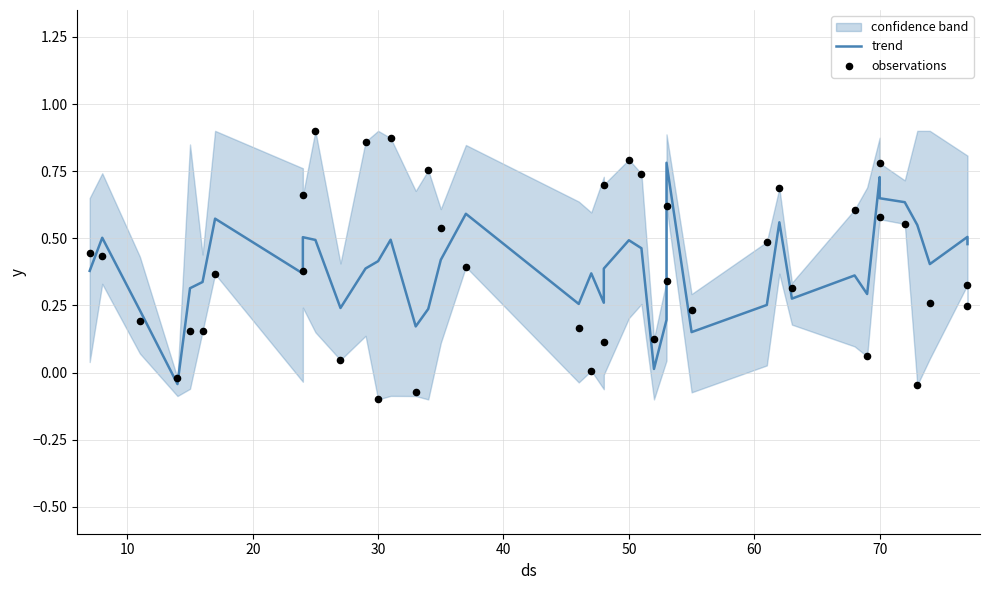

Which series has the largest Y range (max minus min)?

observations